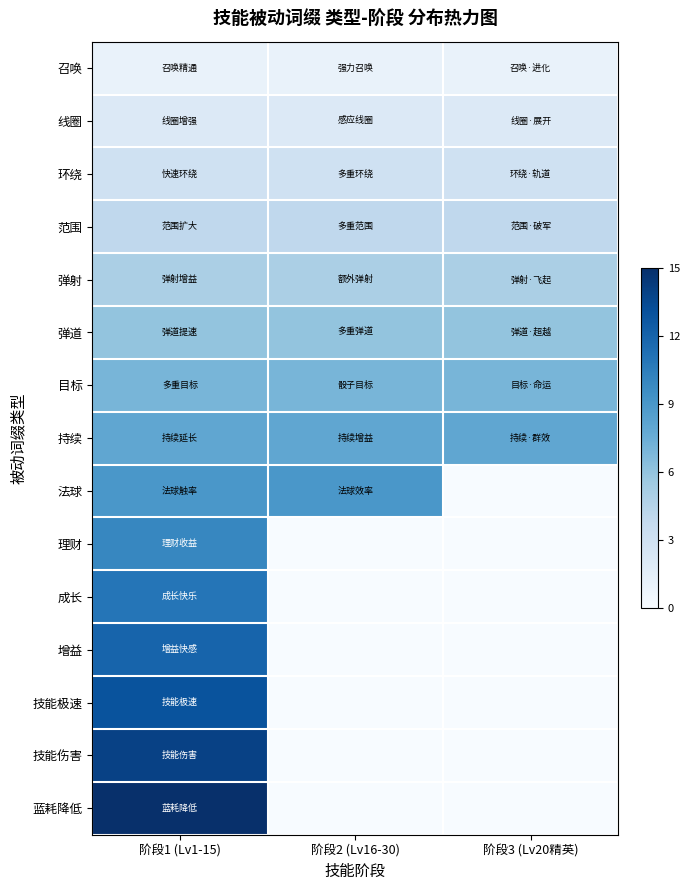

Which series changed the most between 阶段1 (Lv1-15) and 阶段2 (Lv16-30)?

蓝耗降低